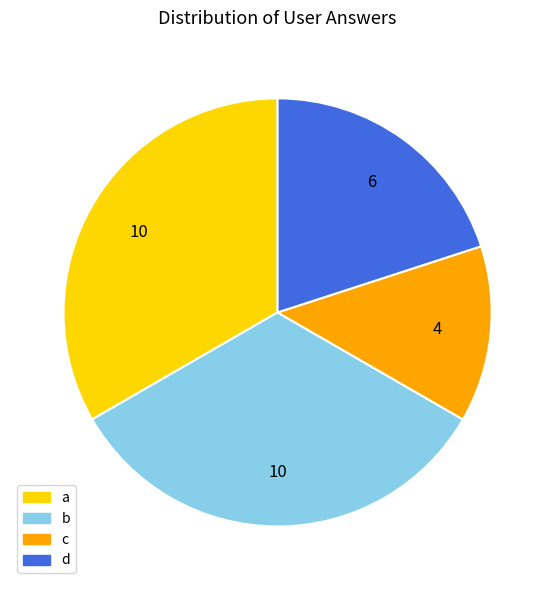

Do b and a together represent more than half of the pie?

Yes